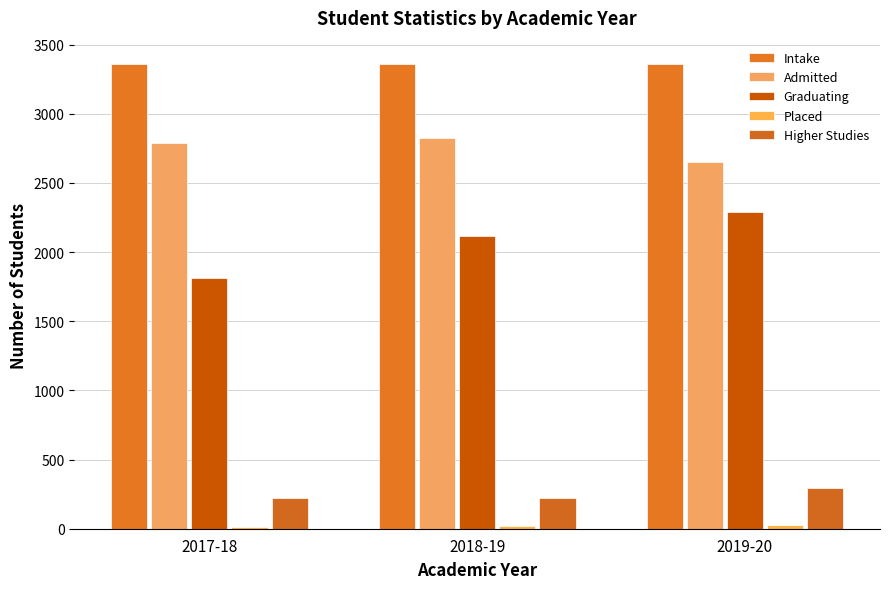

At how many categories does at least one series exceed 406?

3